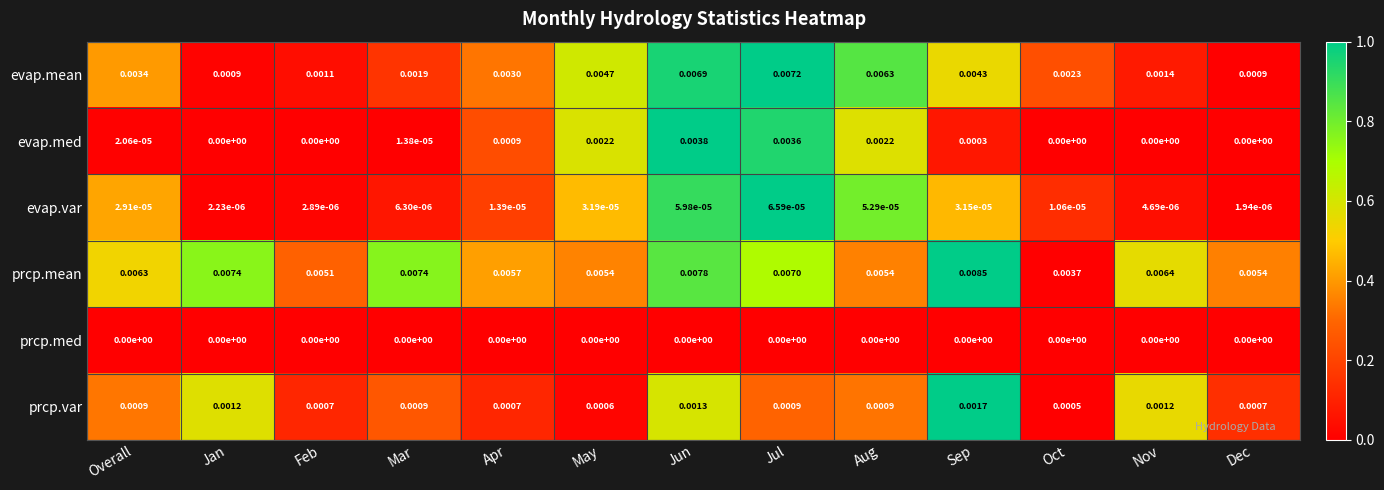

Which category has the lowest value in the evap.var series?

Dec